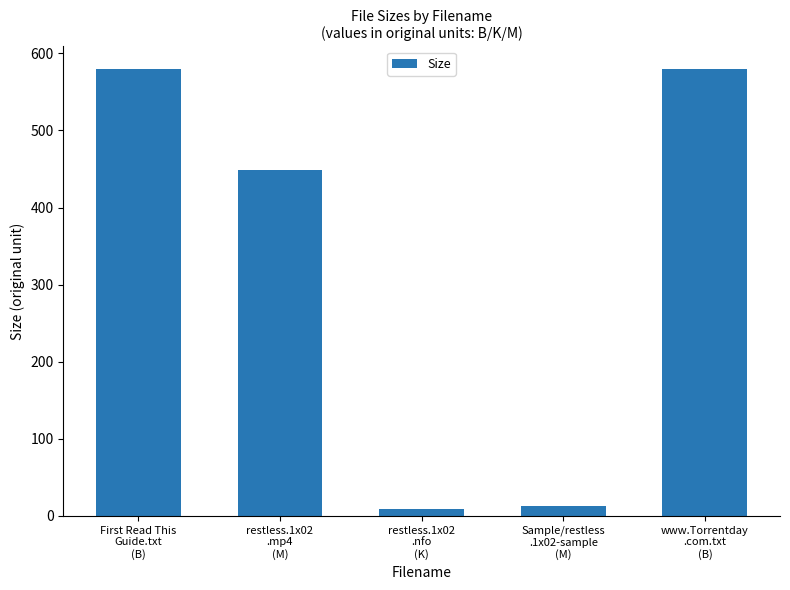

How many bars are there in total?

5